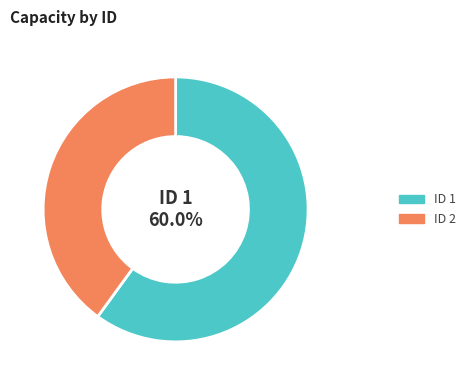

To the nearest percent, what is the average slice percentage?

50%